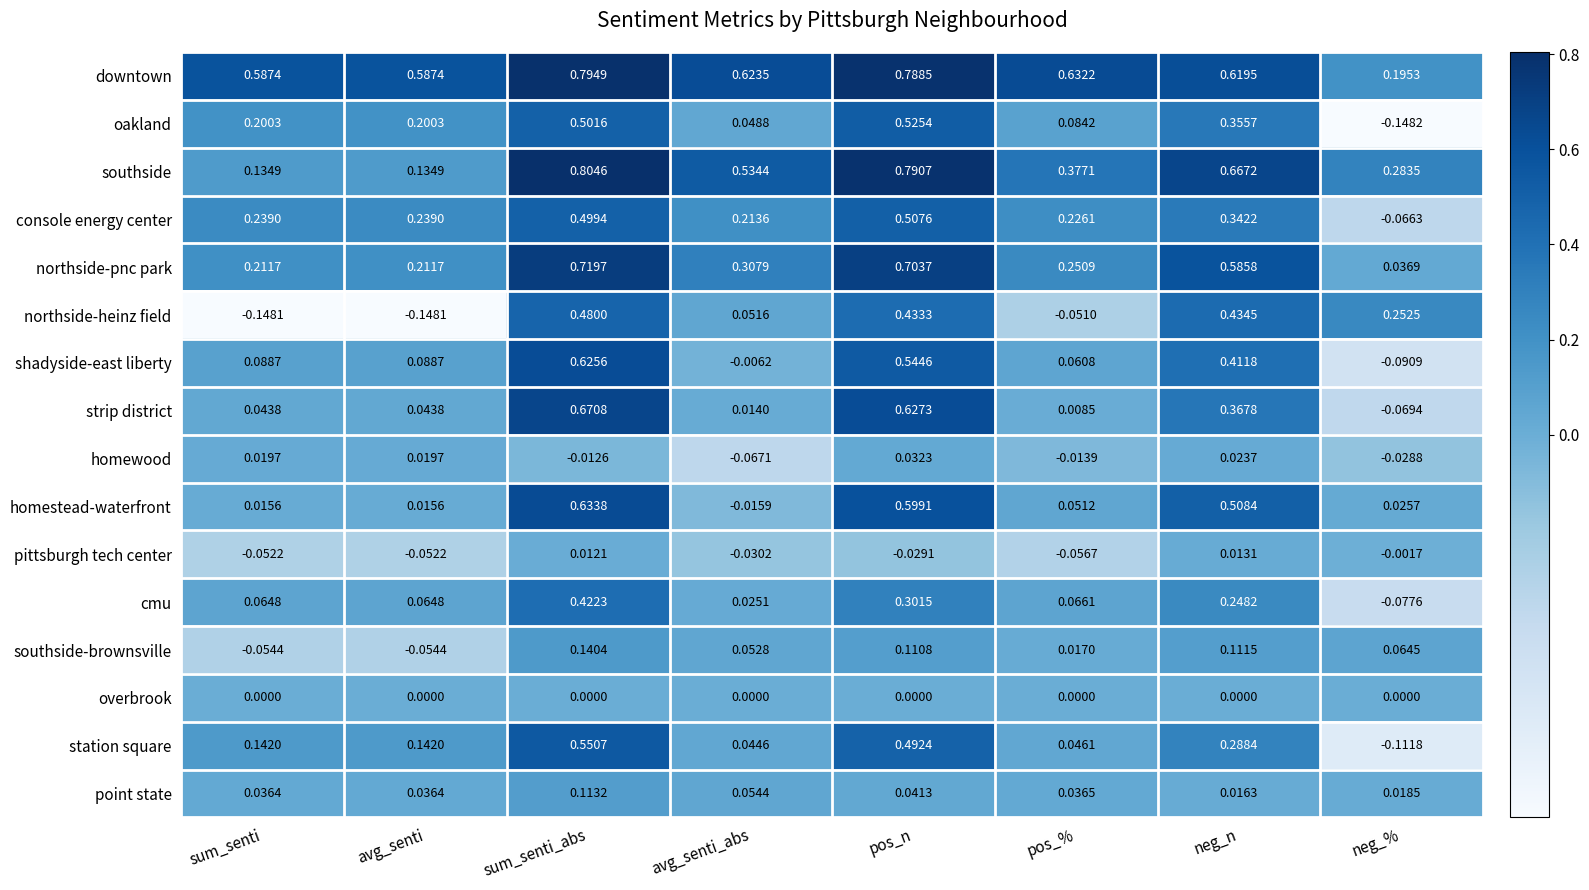

Is the value of shadyside-east liberty at avg_senti_abs greater than the value of northside-pnc park at avg_senti_abs?

No